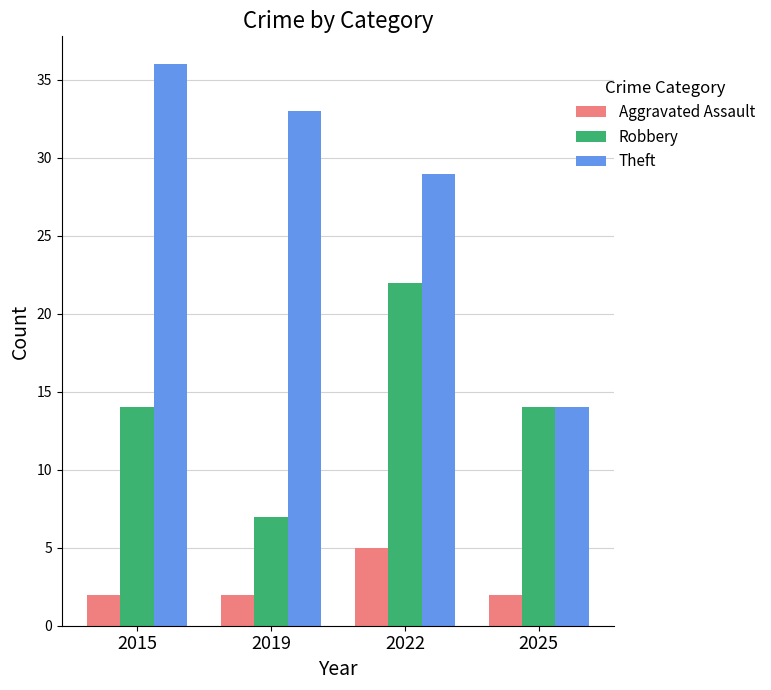

Reading right to left, transcribe all the data shown in this chart.

Aggravated Assault: 2025=2	2022=5	2019=2	2015=2
Robbery: 2025=14	2022=22	2019=7	2015=14
Theft: 2025=14	2022=29	2019=33	2015=36